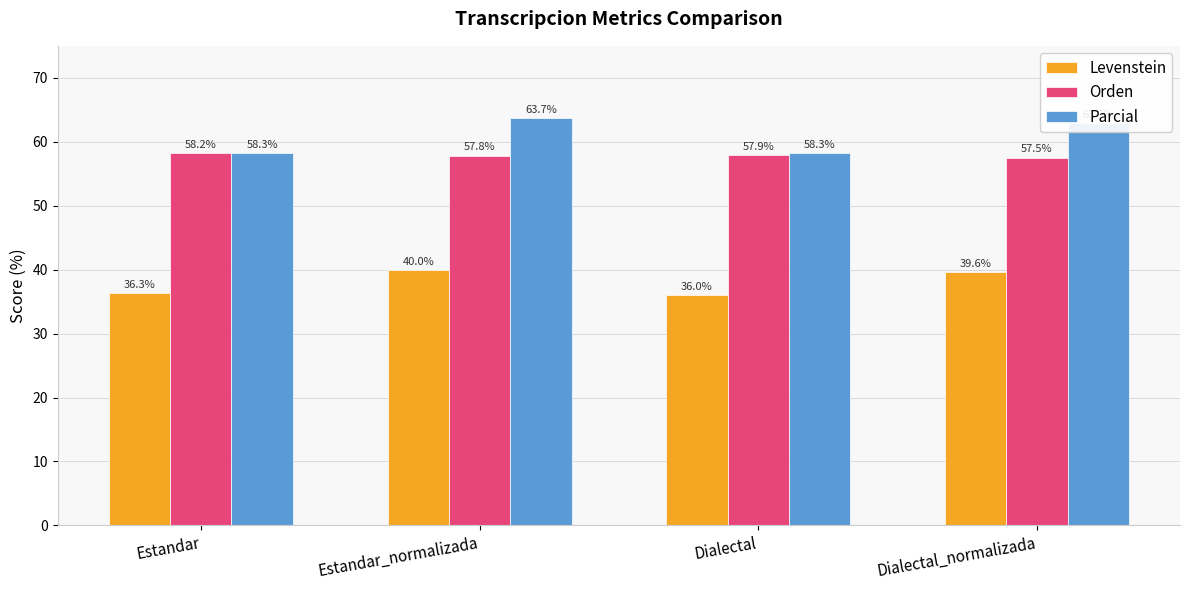

What is the label of the 1st bar from the right?

Dialectal_normalizada